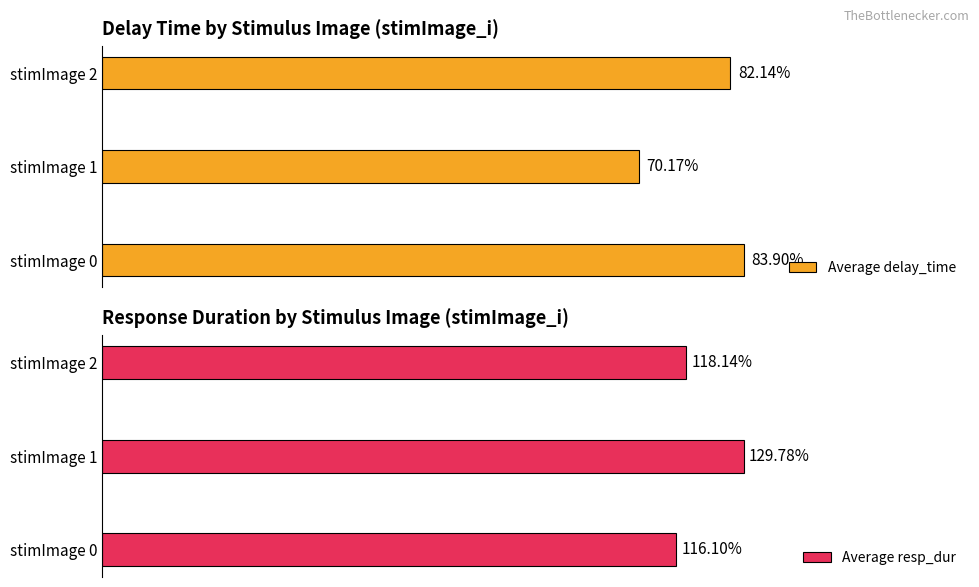

Are the bars horizontal?

Yes